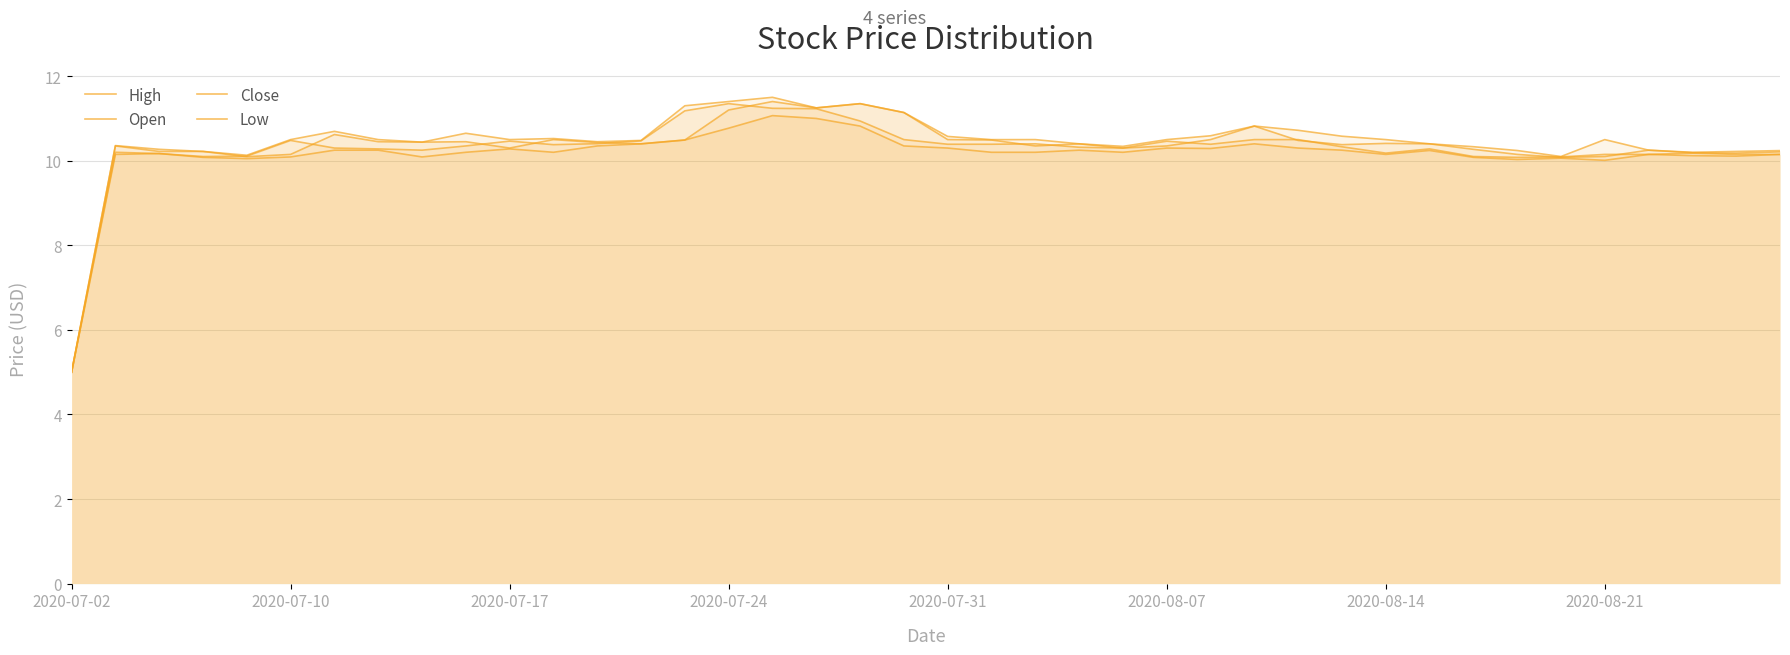

True or false: High and Close cross at least once.

False